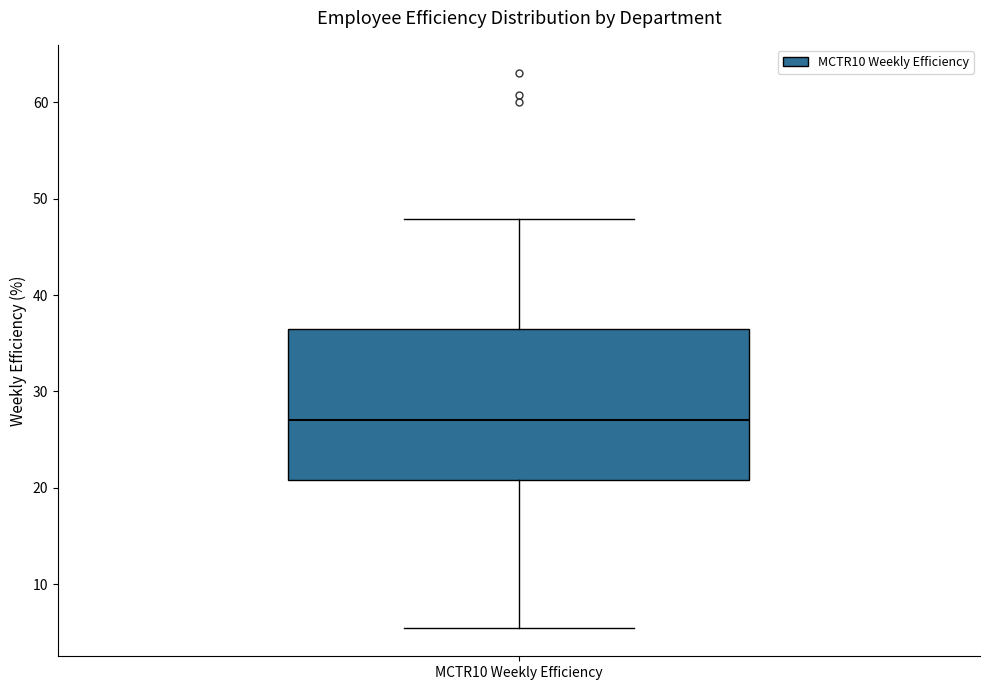

Where does the lower whisker of the box for MCTR10 Weekly Efficiency end on the y-axis? The values are not printed on the chart, so give them approximately, as read against the axis.

5